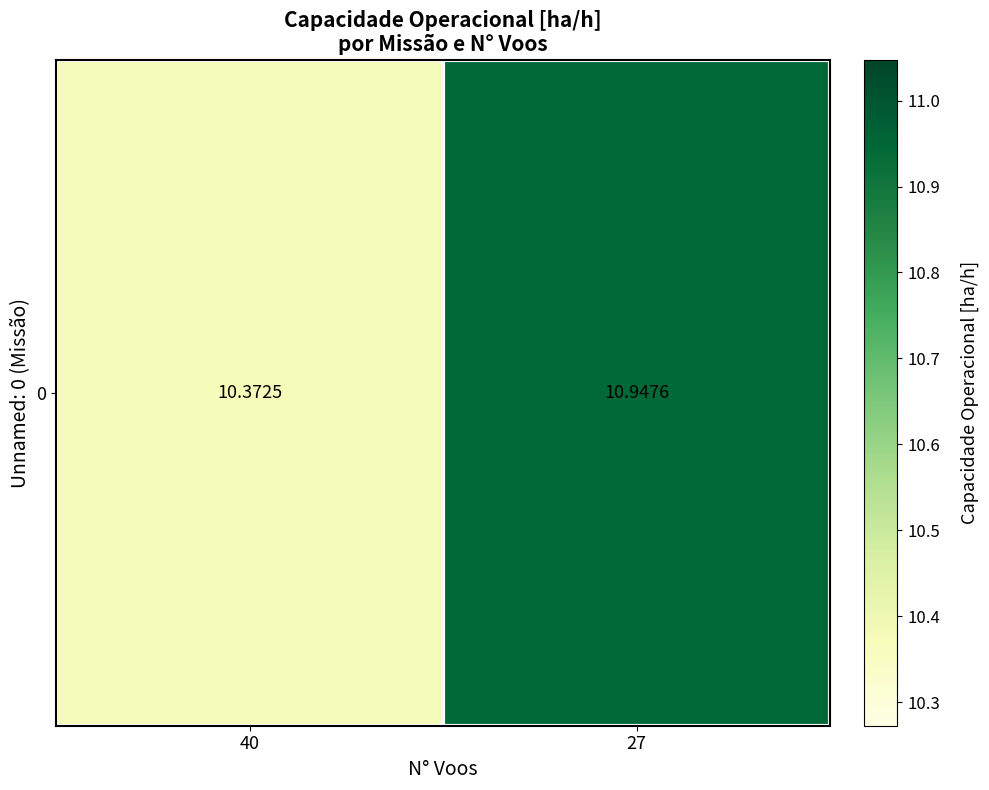

What is the change in value from 40 to 27?

+0.6